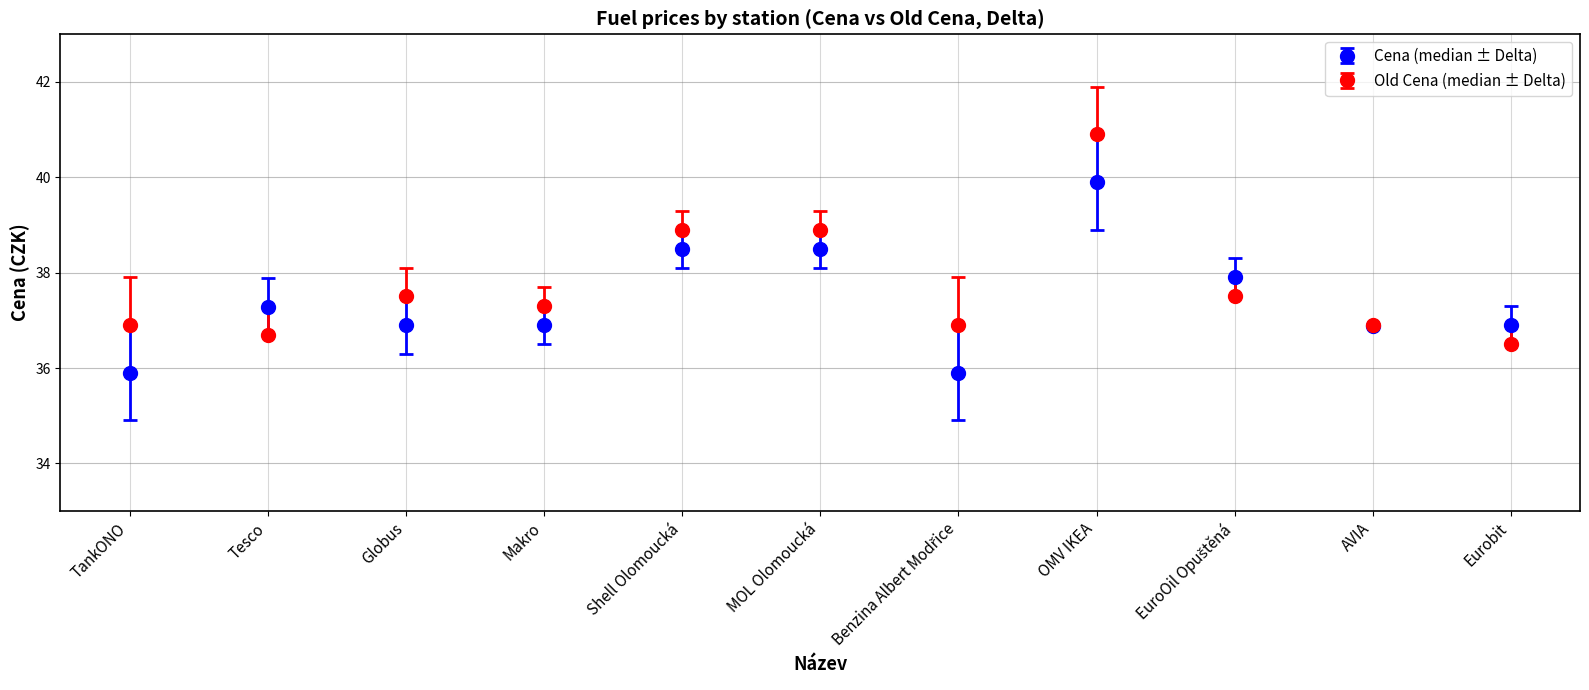

What position from the left is MOL Olomoucká?

6